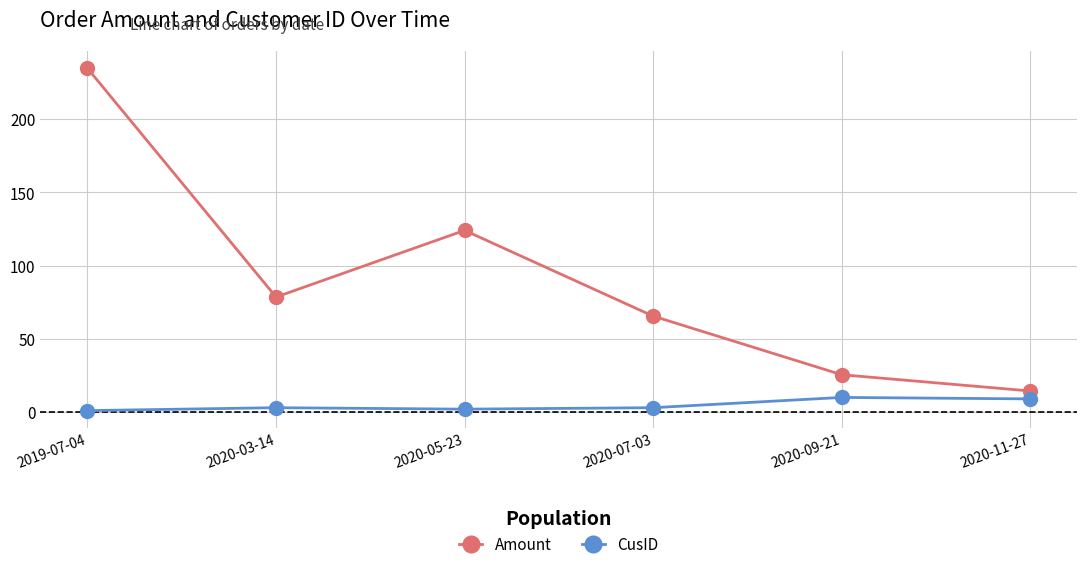

True or false: CusID and Amount cross at least once.

False